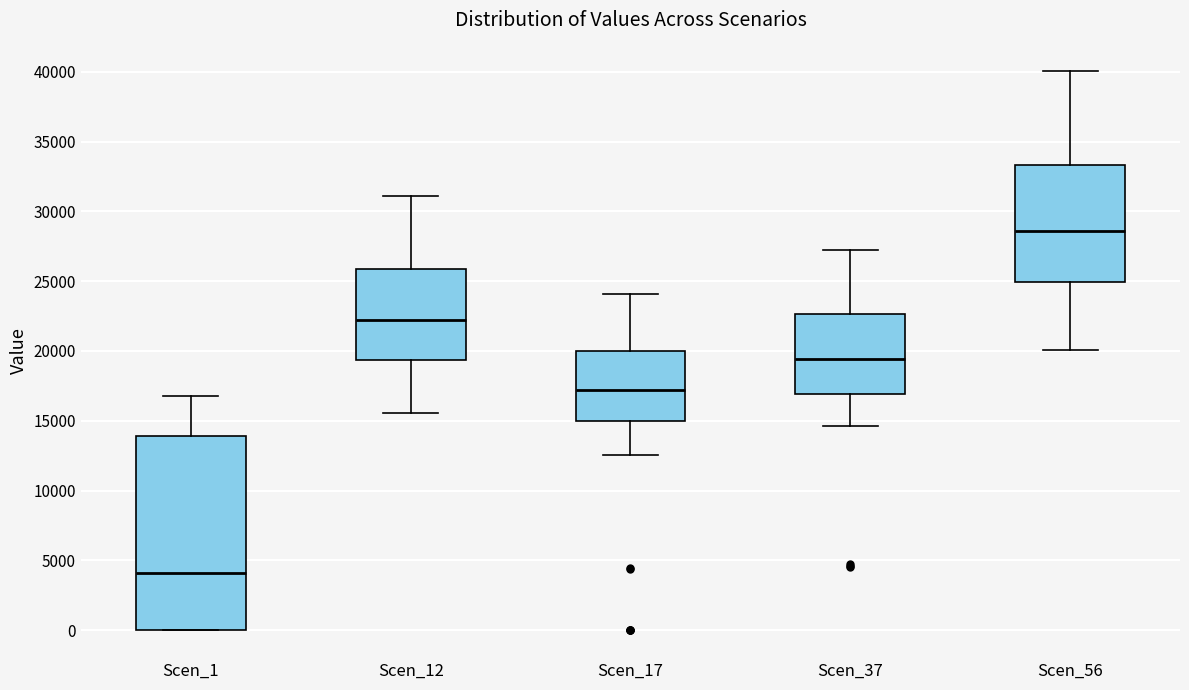

Which box's median line is the lowest?

Scen_1